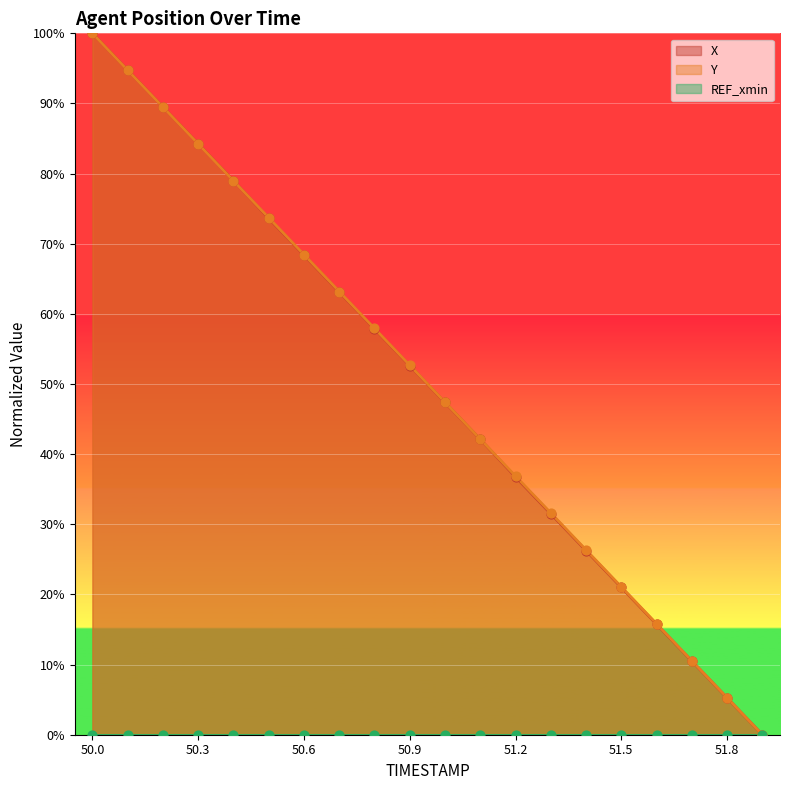

At how many categories does at least one series exceed 23?

15